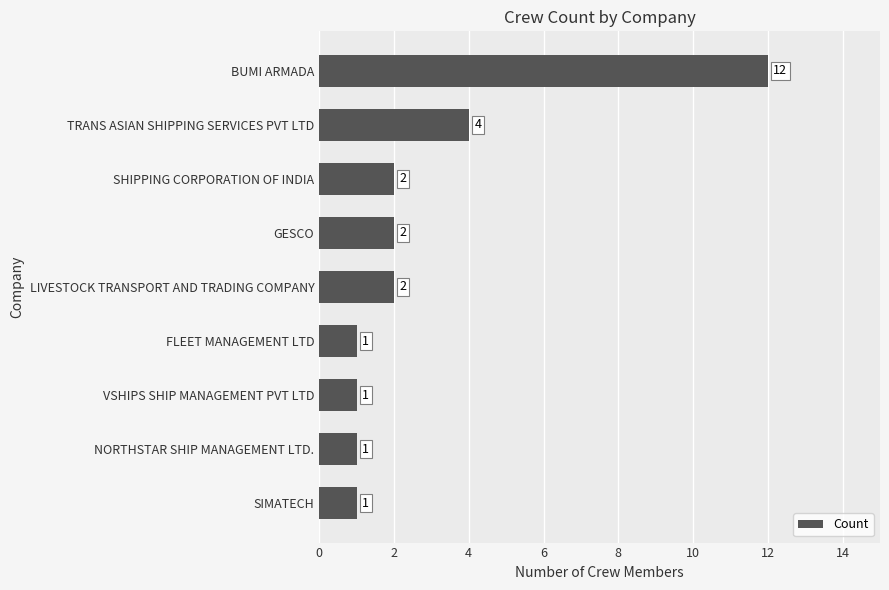

Reading top to bottom, what are all the values shown in this chart?

12	4	2	2	2	1	1	1	1